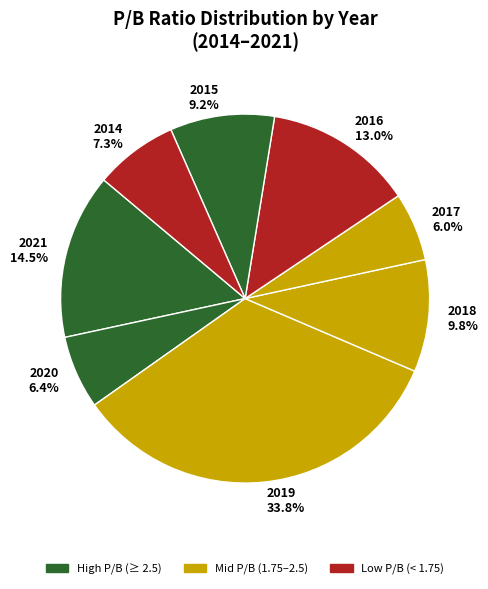

Between 2021 and 2020, which is larger?

2021